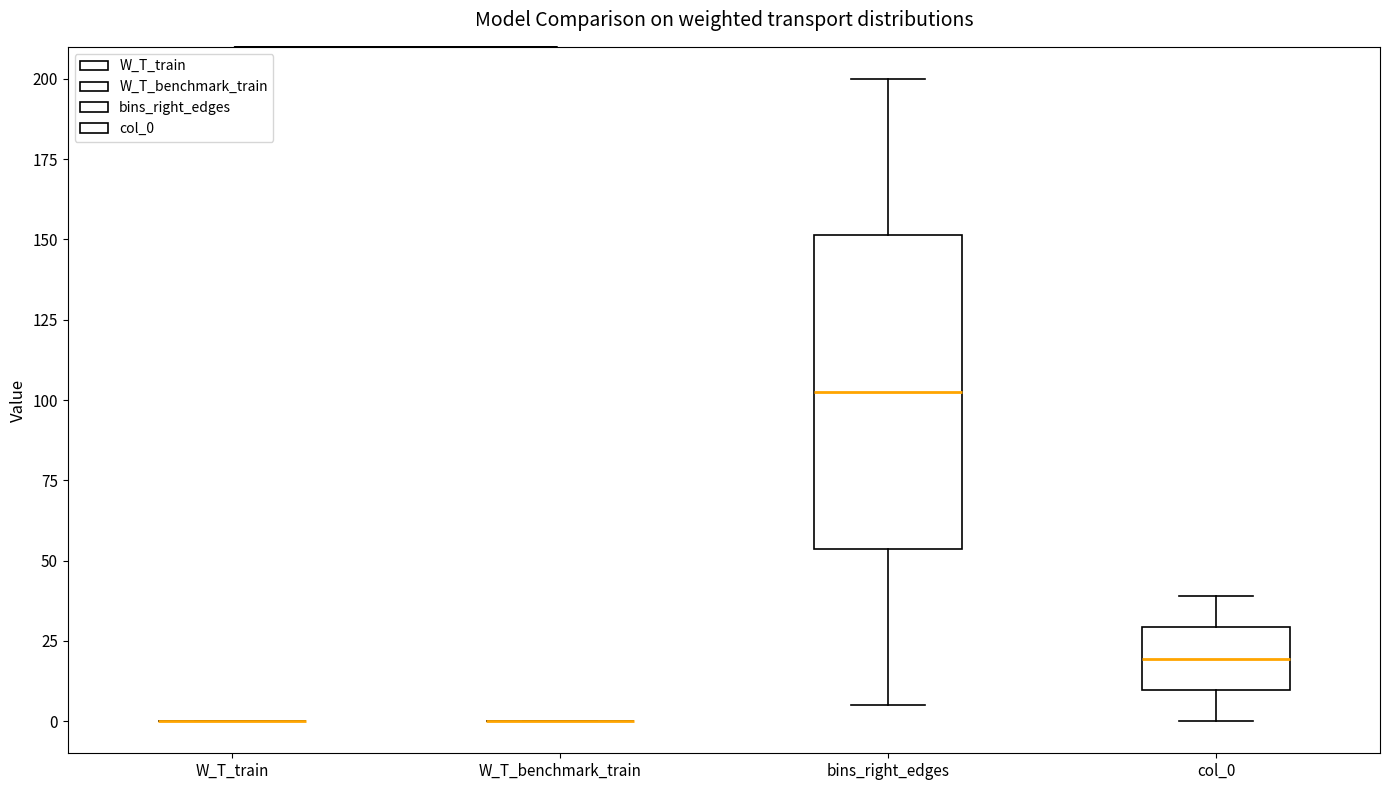

Comparing the boxes themselves (not the whiskers), which one is the tallest?

bins_right_edges